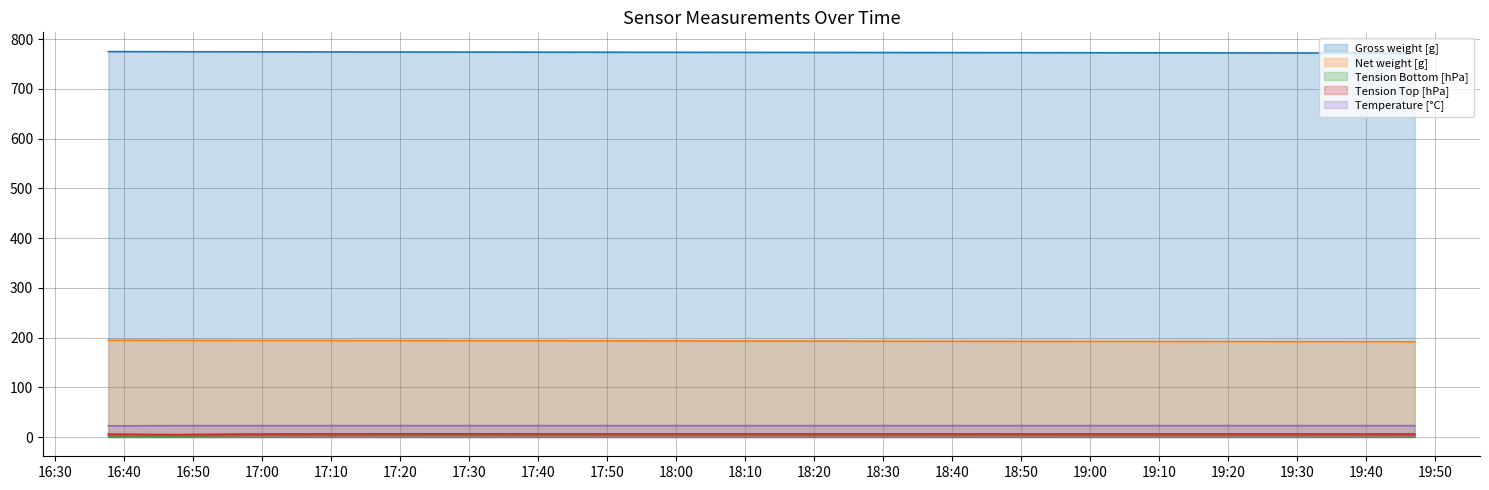

What is the minimum value for Gross weight [g]?

772.0